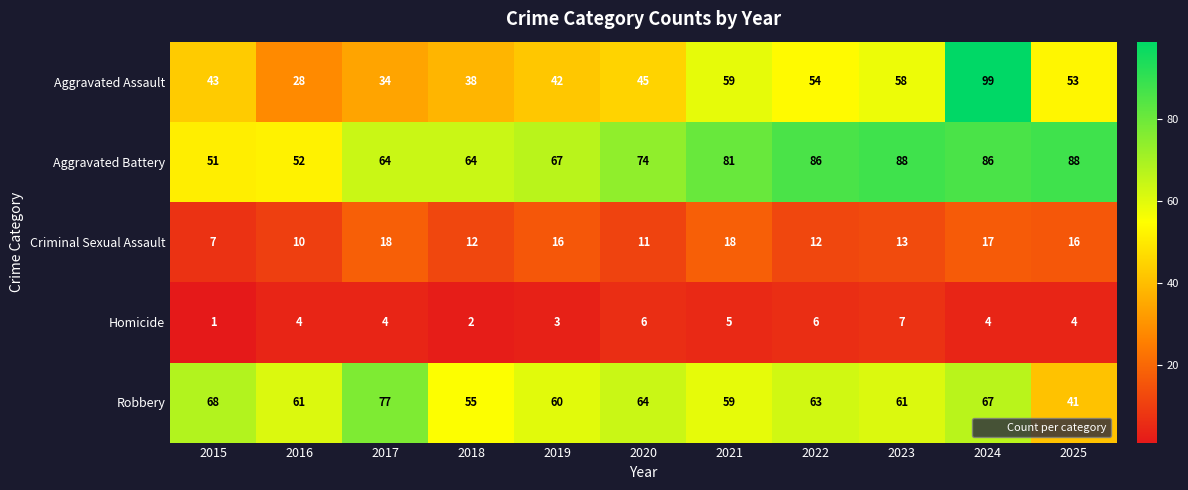

How many series are shown in this chart?

5